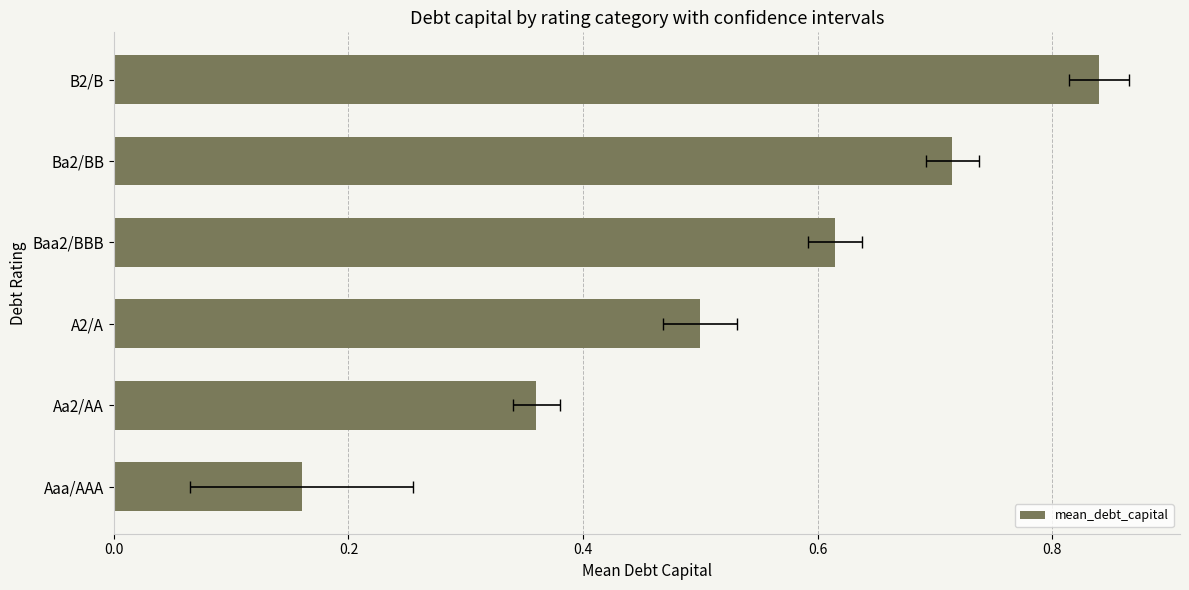

Count the values in the range 0 to 1.

6